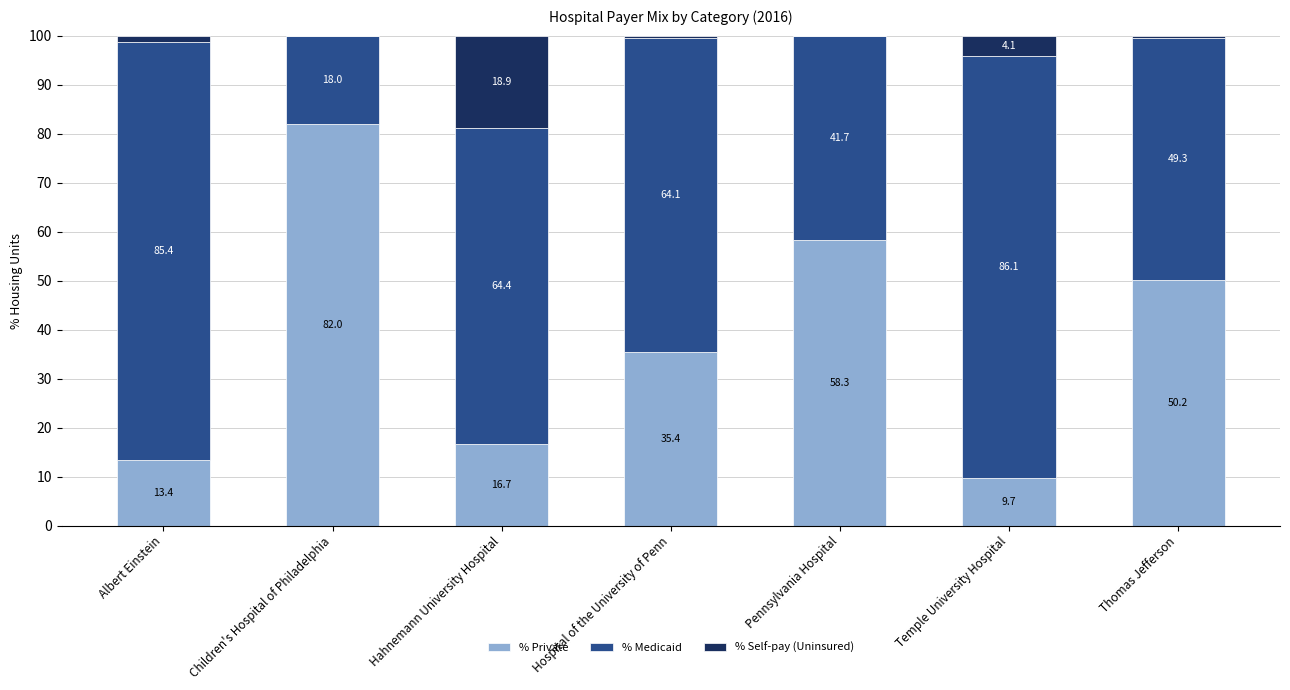

What is the total value across all series at Children's Hospital of Philadelphia?

100.0